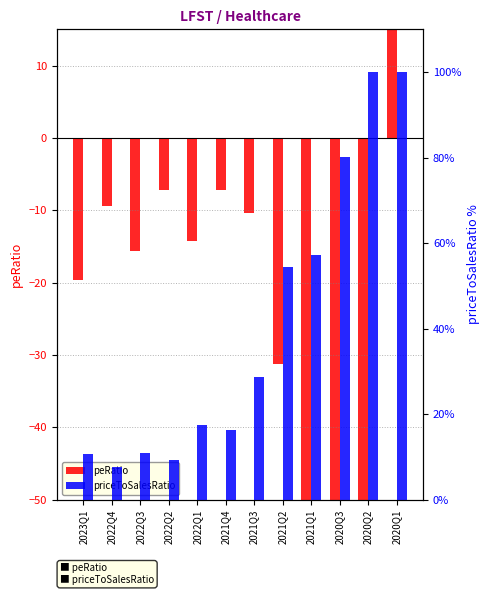

List the series in order of their overall mean, highest first.

priceToSalesRatio, peRatio